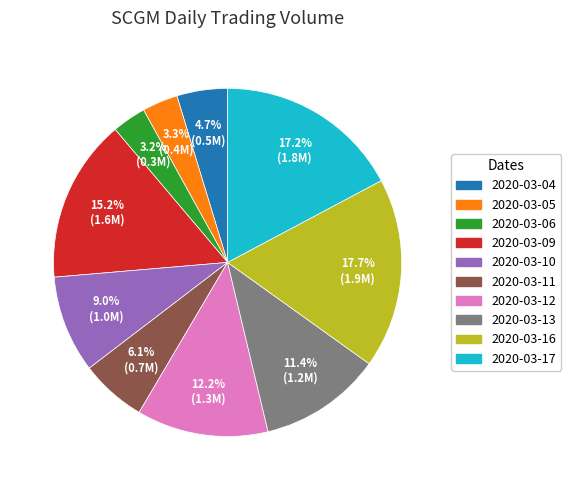

To the nearest percent, what portion does 2020-03-11 represent?

6%